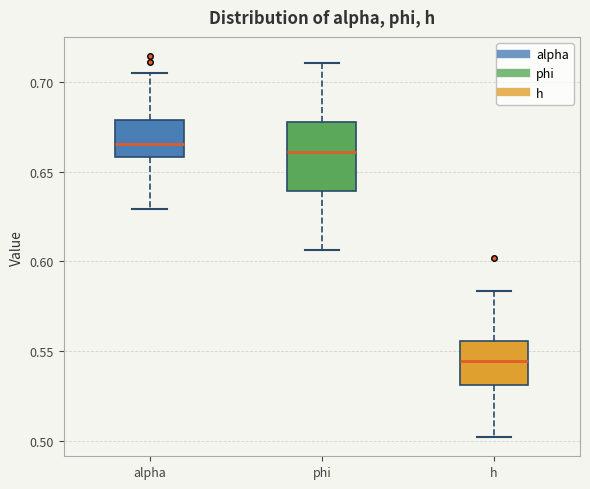

Reading left to right, read every box against the y-axis: the position of its median line, the range the box covers, and the ends of its whiskers. The values are not printed on the chart, so give them approximately, as read against the axis.

alpha: median 0.665, box 0.660 to 0.680, whiskers 0.630 to 0.705
phi: median 0.660, box 0.640 to 0.680, whiskers 0.605 to 0.710
h: median 0.545, box 0.530 to 0.555, whiskers 0.500 to 0.585